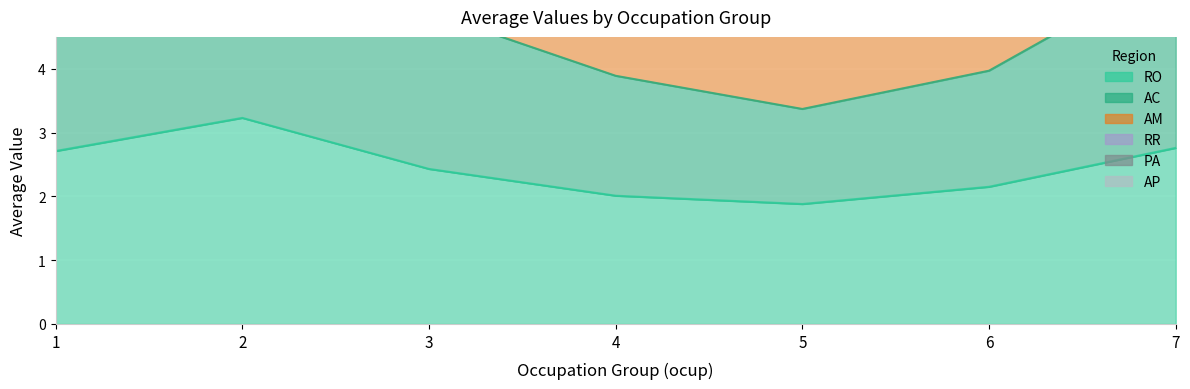

What is the difference between the maximum and minimum values in the RO series?

1.4